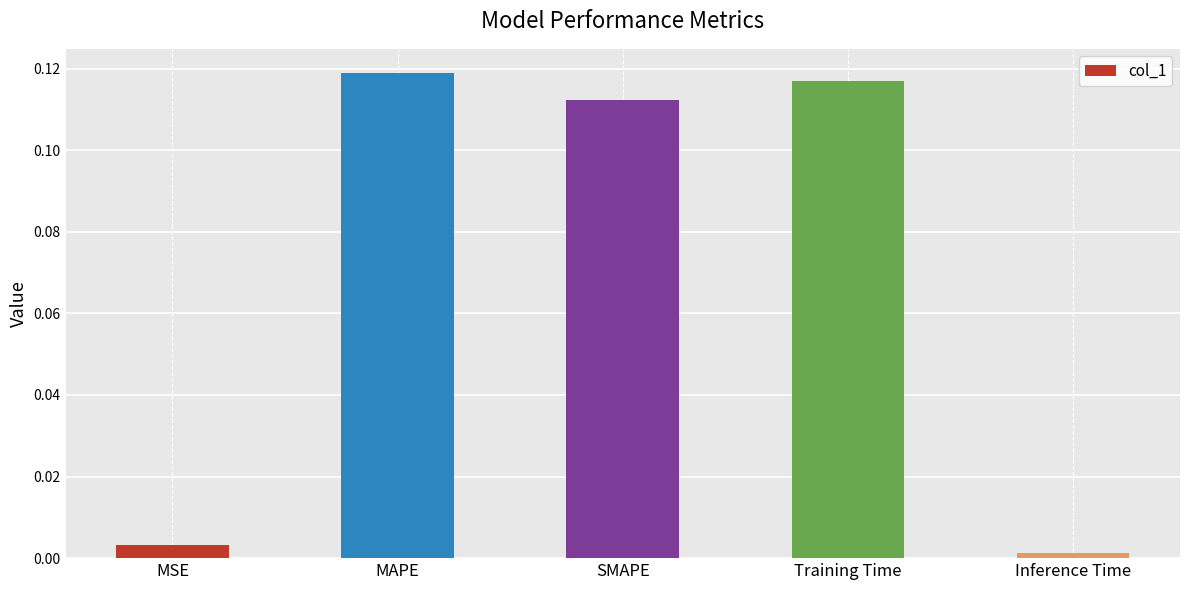

Which category has the lowest value across all series?

Inference Time